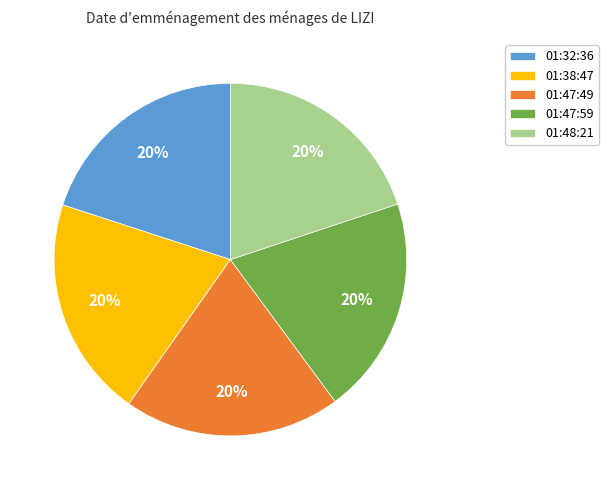

To the nearest percent, what is the combined percentage of 01:47:59 and 01:32:36?

40%